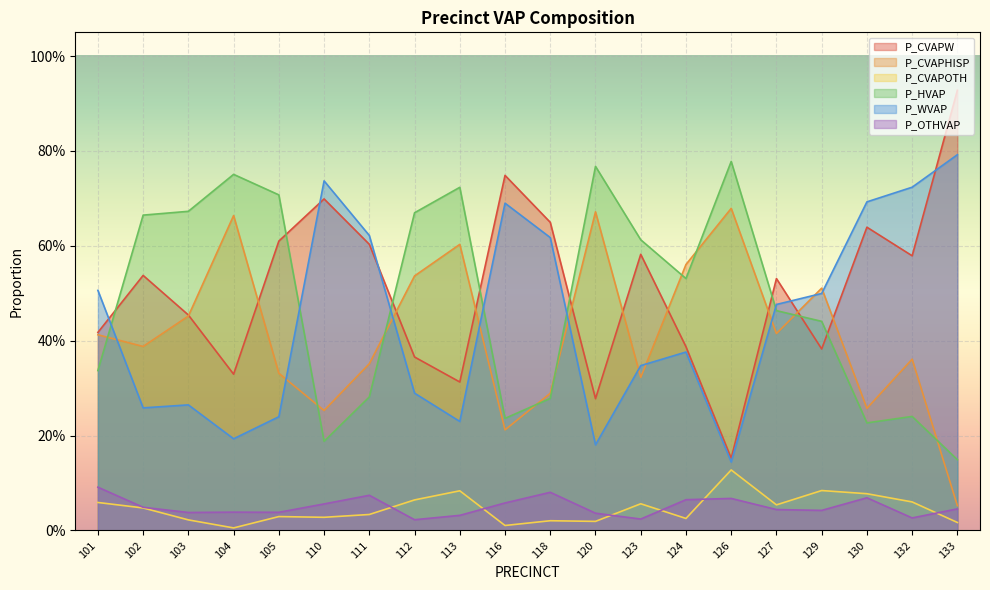

Reading left to right, transcribe all the data shown in this chart.

P_CVAPW: 0.4	0.5	0.5	0.3	0.6	0.7	0.6	0.4	0.3	0.7	0.6	0.3	0.6	0.4	0.2	0.5	0.4	0.6	0.6	0.9
P_CVAPHISP: 0.4	0.4	0.5	0.7	0.3	0.3	0.4	0.5	0.6	0.2	0.3	0.7	0.3	0.6	0.7	0.4	0.5	0.3	0.4	0.1
P_CVAPOTH: 0.1	0.0	0.0	0.0	0.0	0.0	0.0	0.1	0.1	0.0	0.0	0.0	0.1	0.0	0.1	0.1	0.1	0.1	0.1	0.0
P_HVAP: 0.3	0.7	0.7	0.8	0.7	0.2	0.3	0.7	0.7	0.2	0.3	0.8	0.6	0.5	0.8	0.5	0.4	0.2	0.2	0.1
P_WVAP: 0.5	0.3	0.3	0.2	0.2	0.7	0.6	0.3	0.2	0.7	0.6	0.2	0.3	0.4	0.1	0.5	0.5	0.7	0.7	0.8
P_OTHVAP: 0.1	0.0	0.0	0.0	0.0	0.1	0.1	0.0	0.0	0.1	0.1	0.0	0.0	0.1	0.1	0.0	0.0	0.1	0.0	0.0